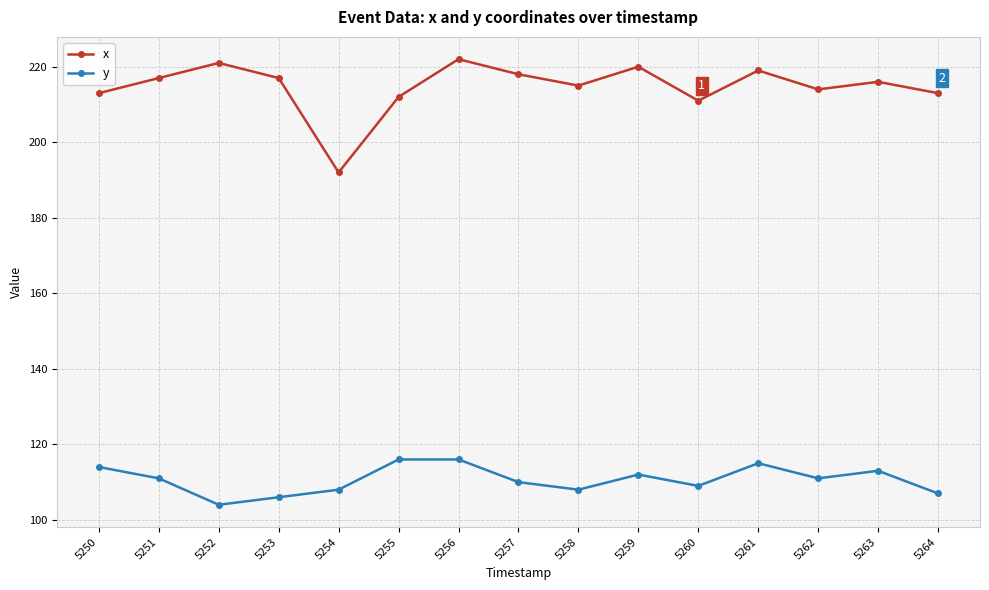

What is the difference between the maximum and minimum values in the x series?

30